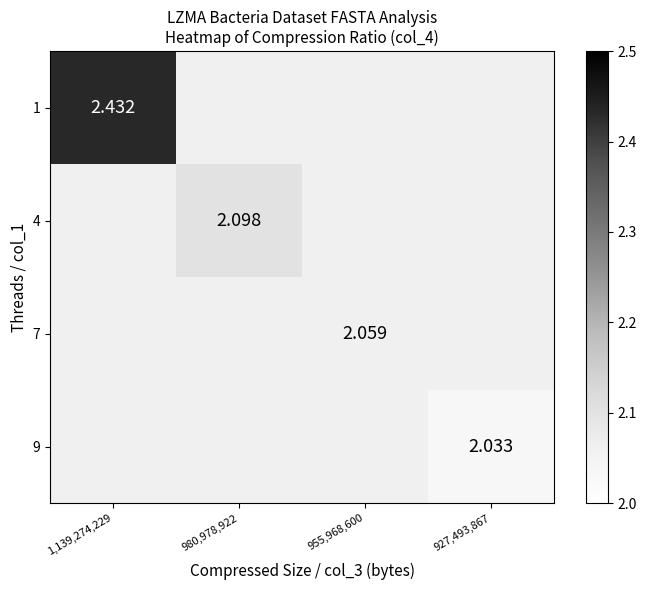

What is the greatest value displayed?

2.4